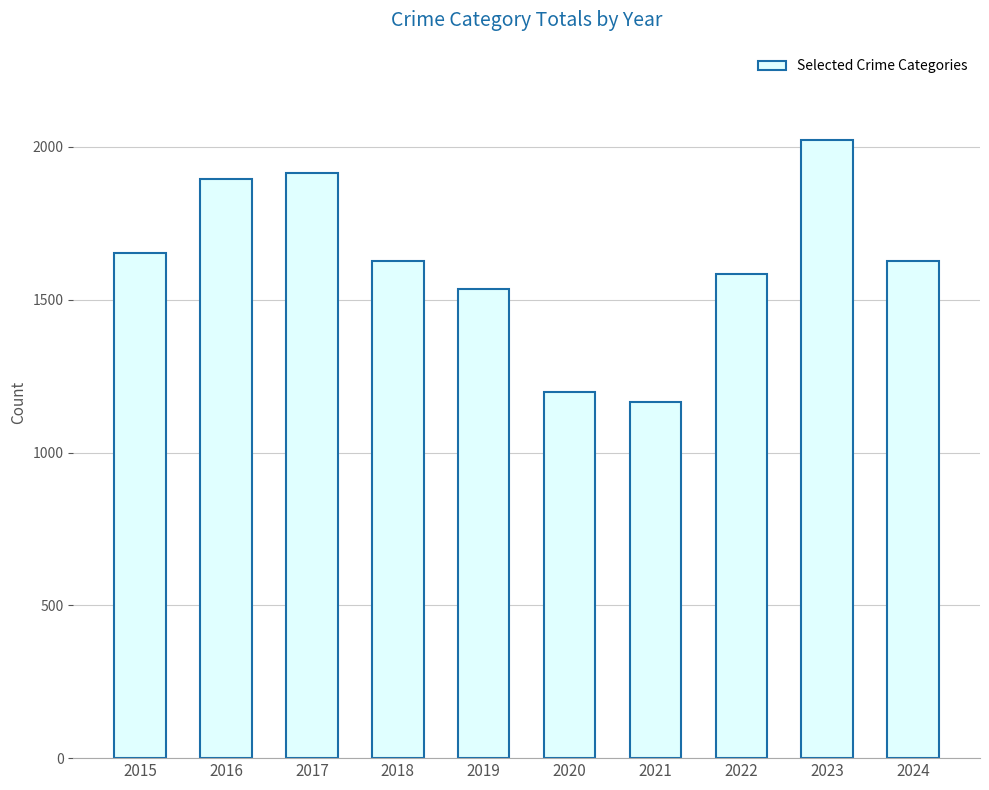

Are the bars horizontal?

No